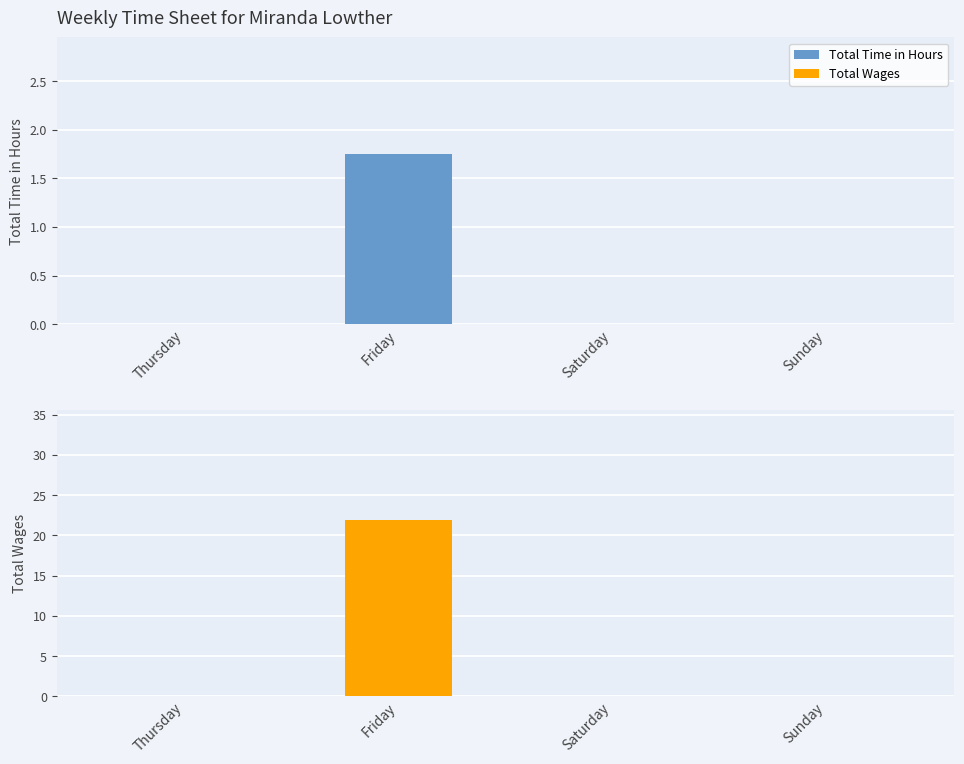

How many positive values does the Total Wages series have?

1